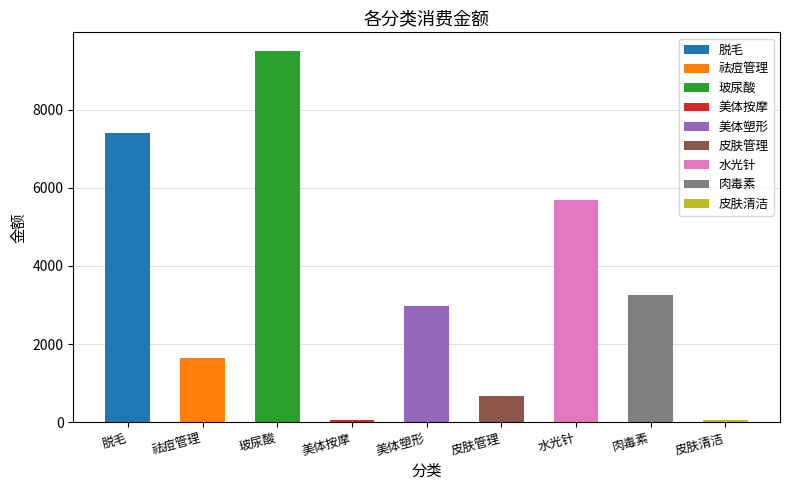

What is the label of the 7th bar from the right?

玻尿酸